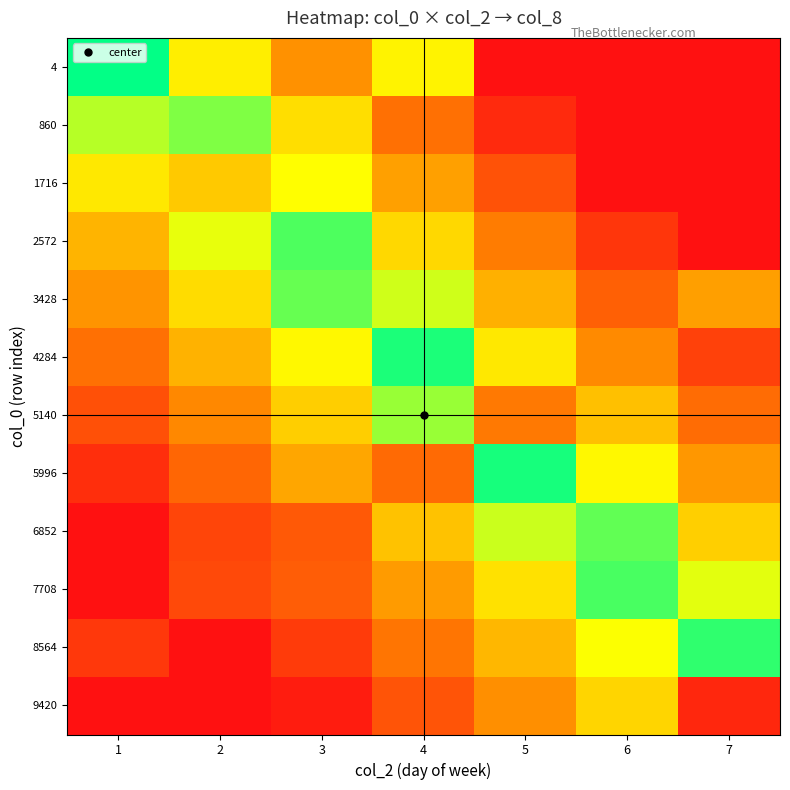

At which category is the sum across all series the highest?

7